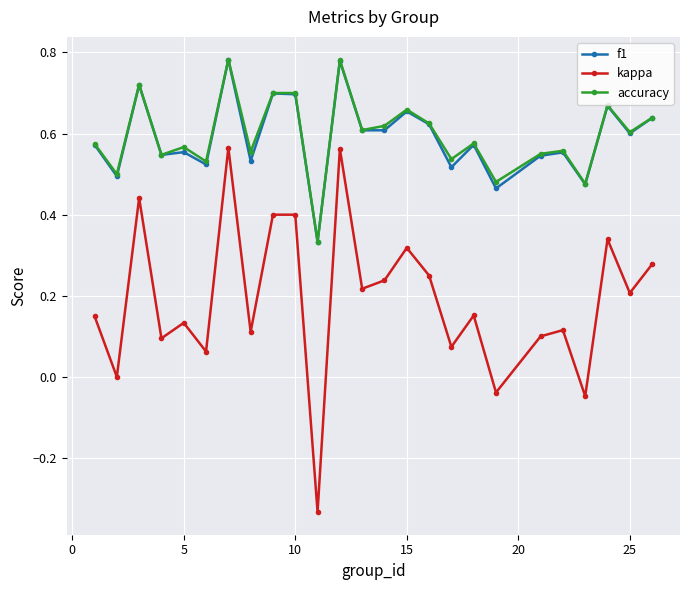

Is this an area chart (filled region under the line)?

No